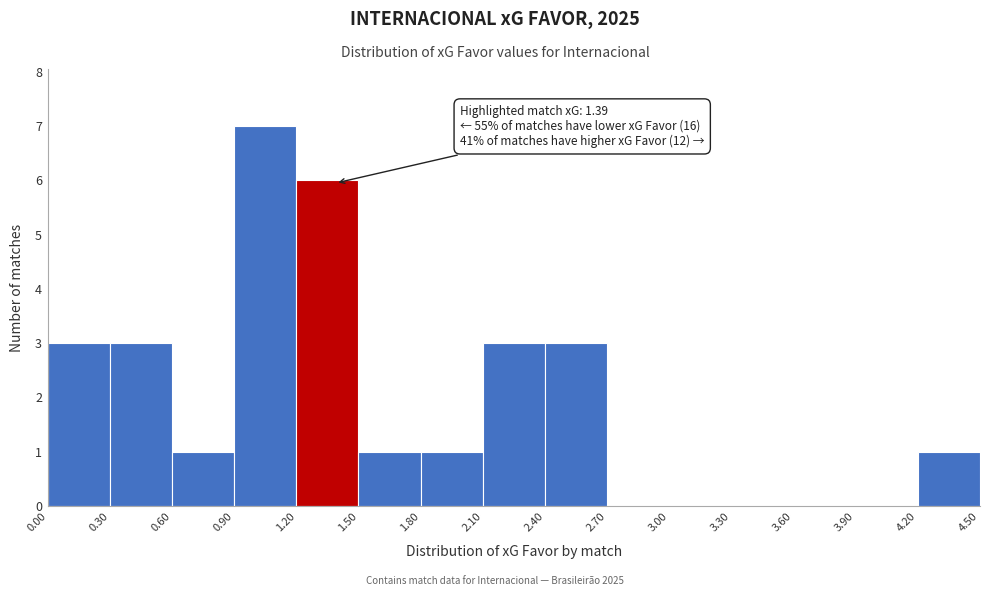

Which range on the x-axis has the tallest bar?

0.90 to 1.20